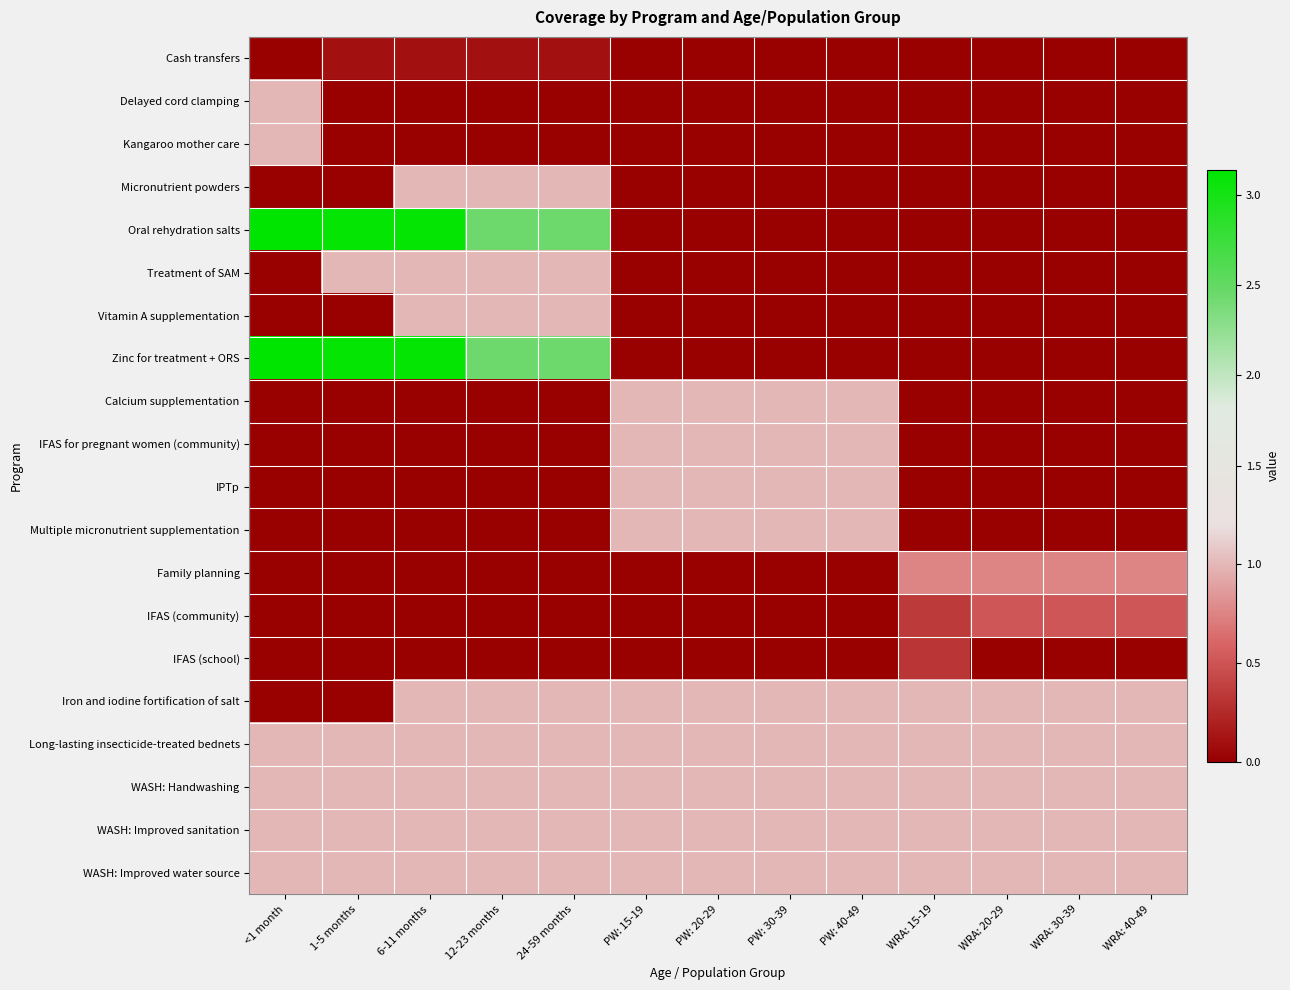

Between 6-11 months and PW: 15-19, which series saw the biggest shift?

Oral rehydration salts